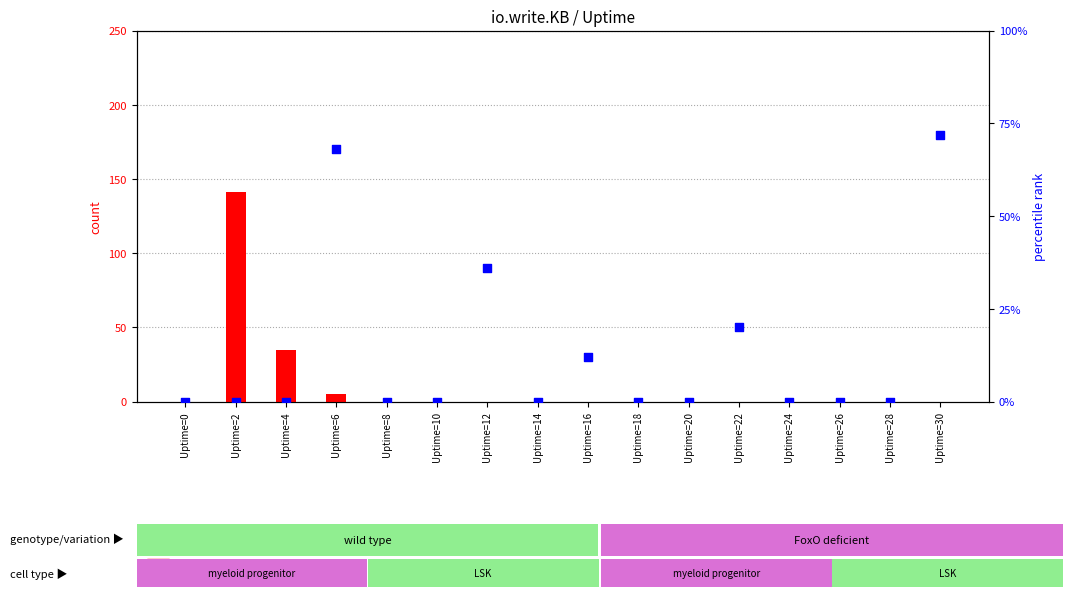

Which series has the widest spread of Y values?

count